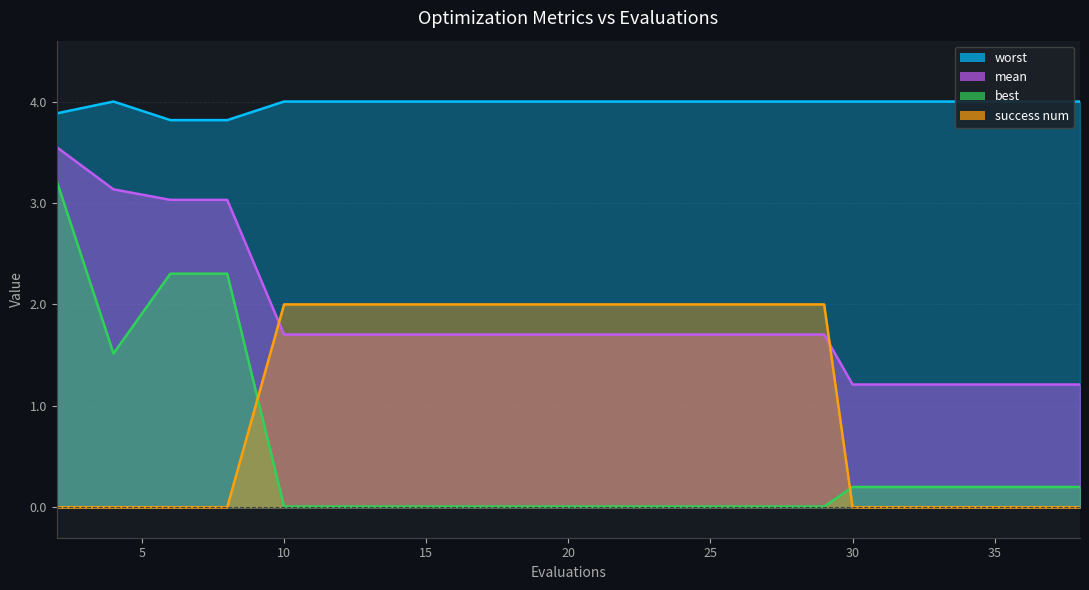

At which category does the chart reach its minimum across all series?

2